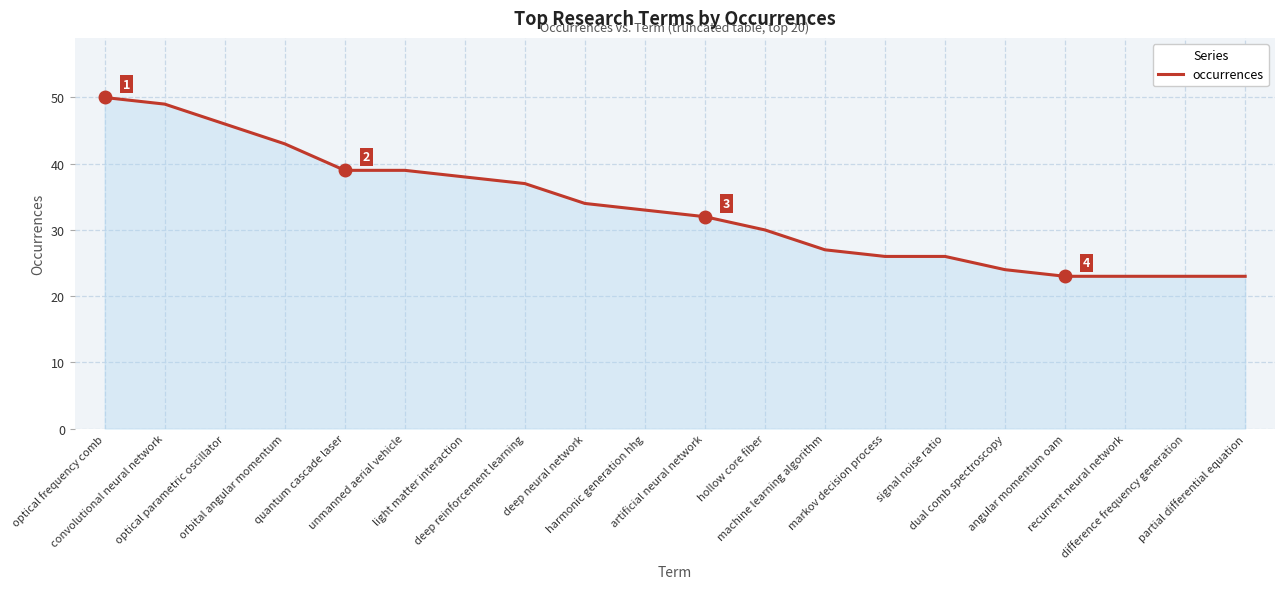

Reading left to right, what are all the values shown in this chart?

50	49	46	43	39	39	38	37	34	33	32	30	27	26	26	24	23	23	23	23